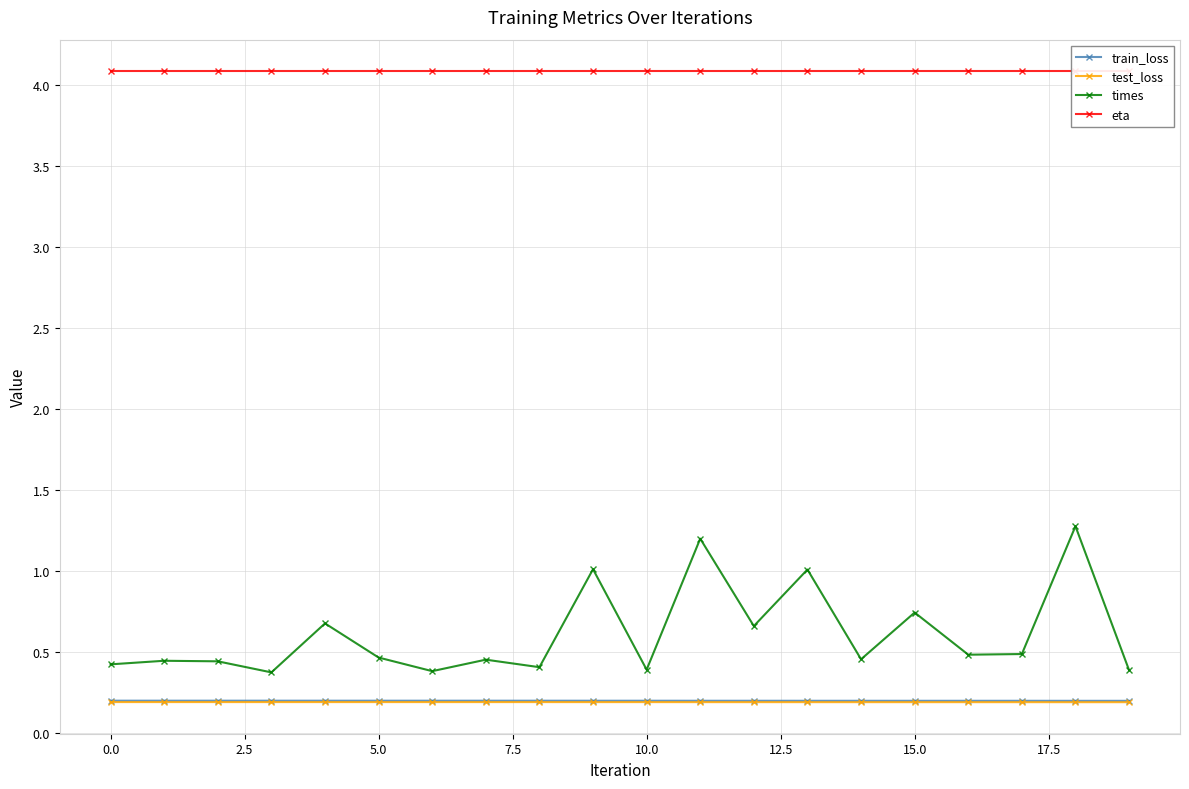

What is the average value of the train_loss series?

0.2